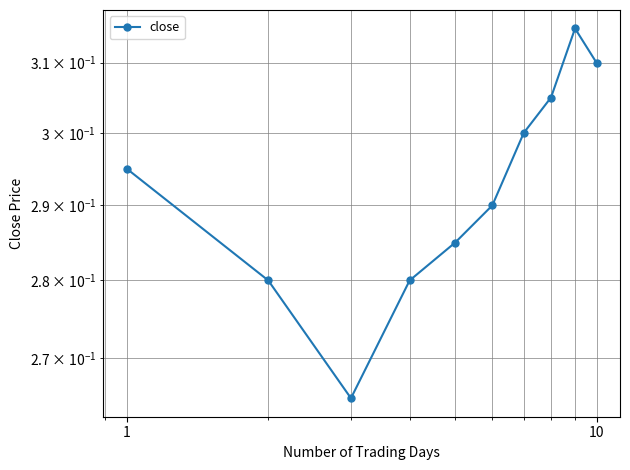

How many interior local valleys (lower than both neighbors) does the data have?

1